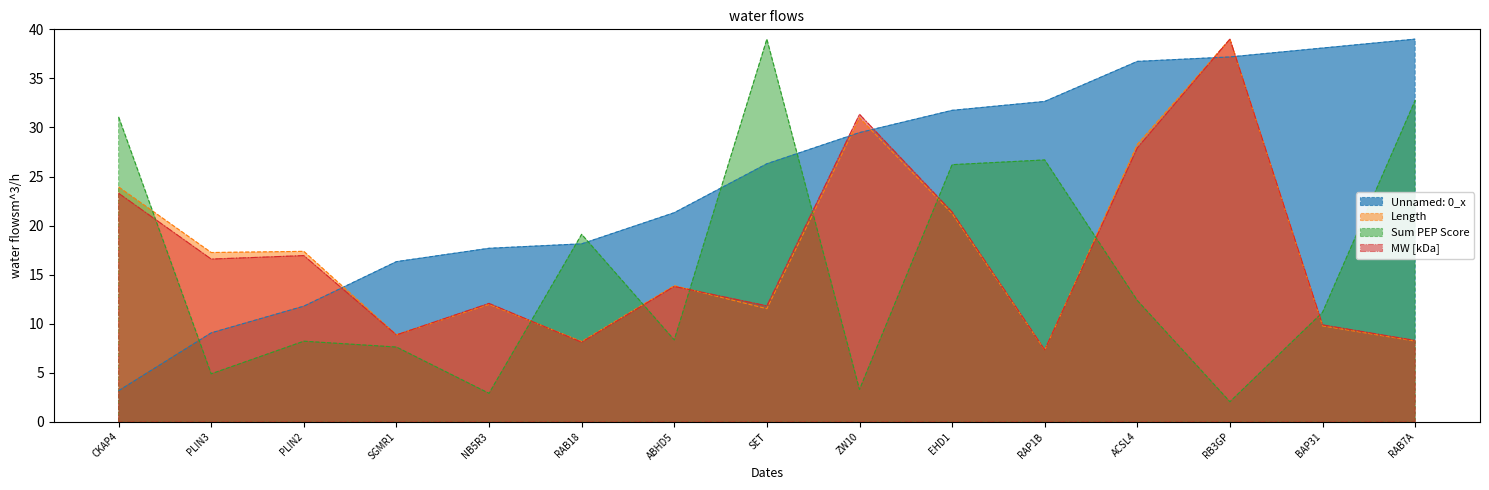

The value of Unnamed: 0_x at RAB7A is 56.1. True or false?

False